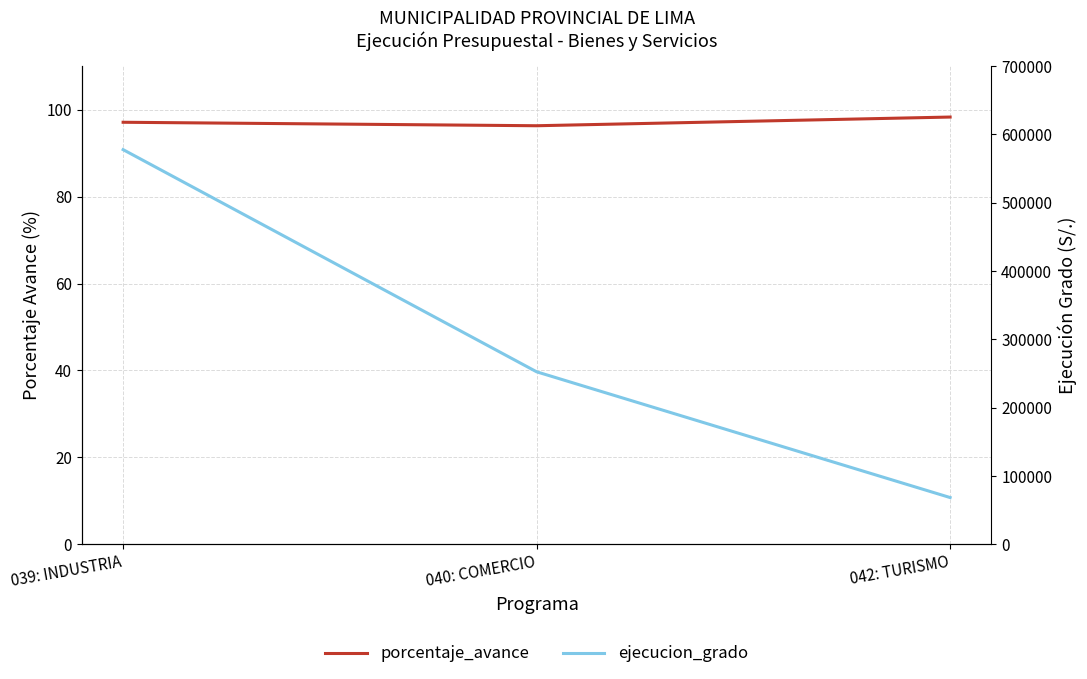

What is the spread (max minus min) of values at 039: INDUSTRIA?

577735.9